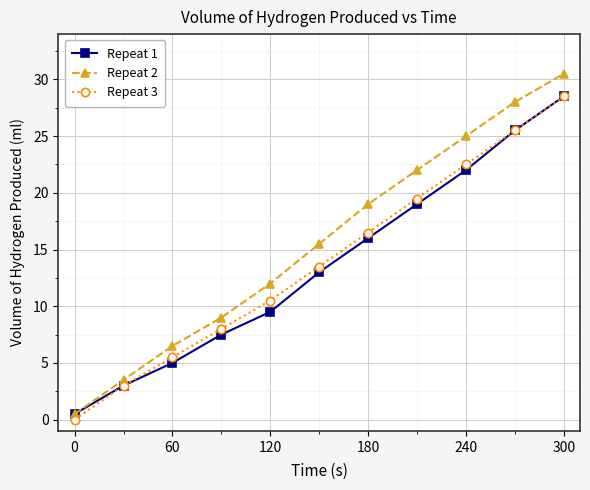

How many lines are shown in the chart?

3